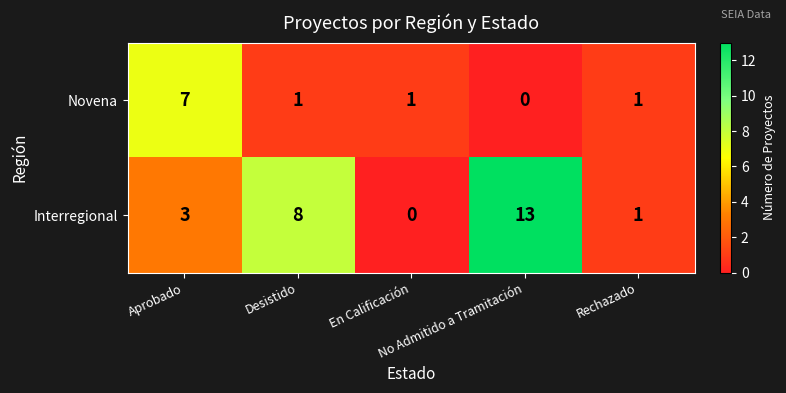

Which series has the largest total across all categories?

Interregional